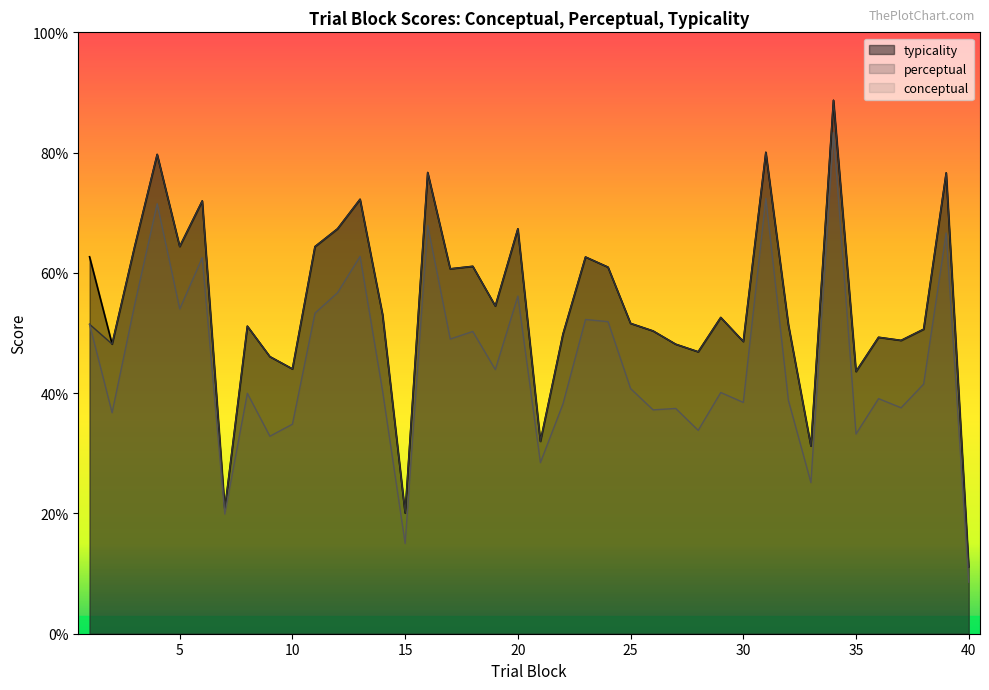

At which label does perceptual first exceed 51?

1